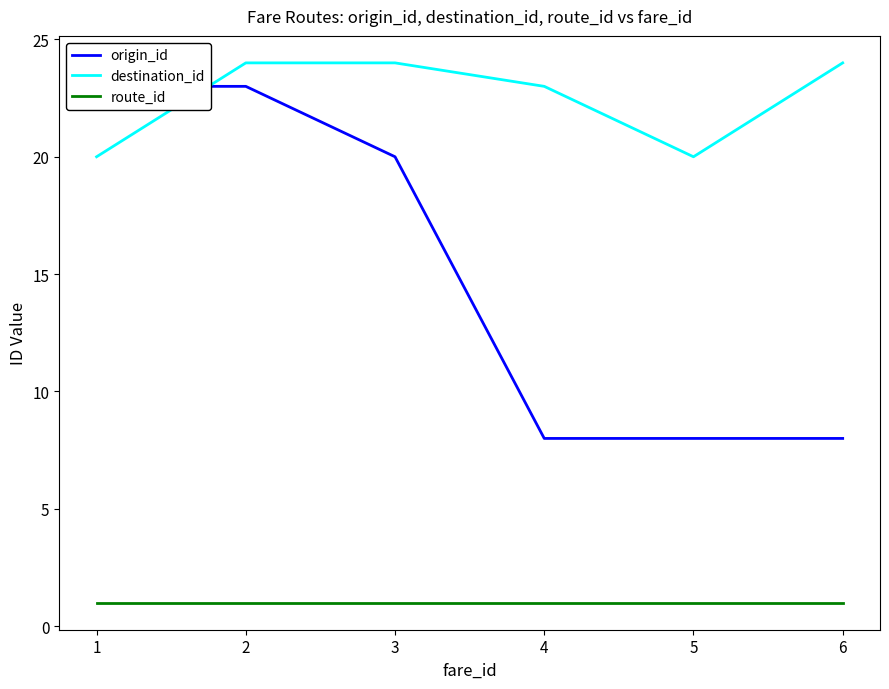

What is the total value across all series at 4?

32